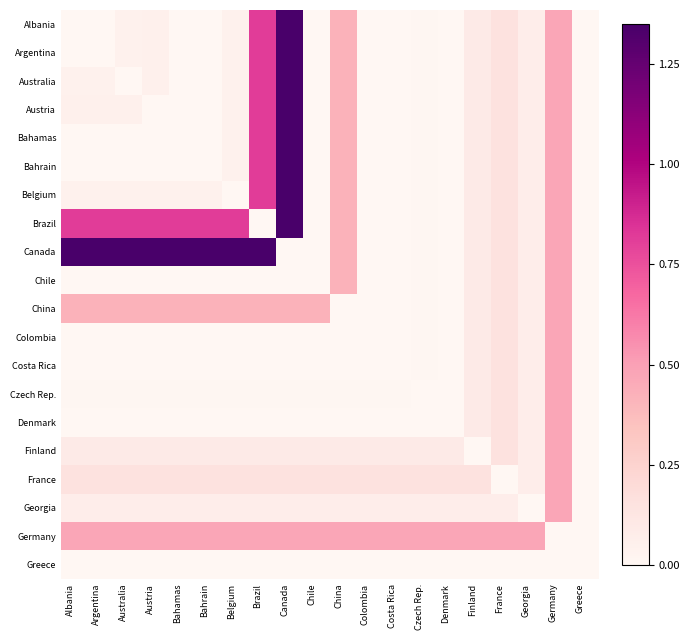

At which category is the sum across all series the highest?

Canada